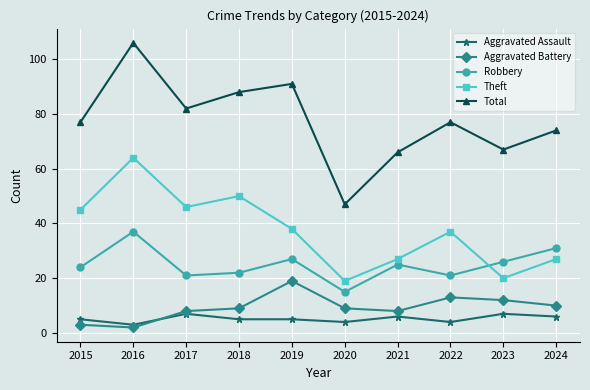

Does the chart display data point markers on the line(s)?

Yes